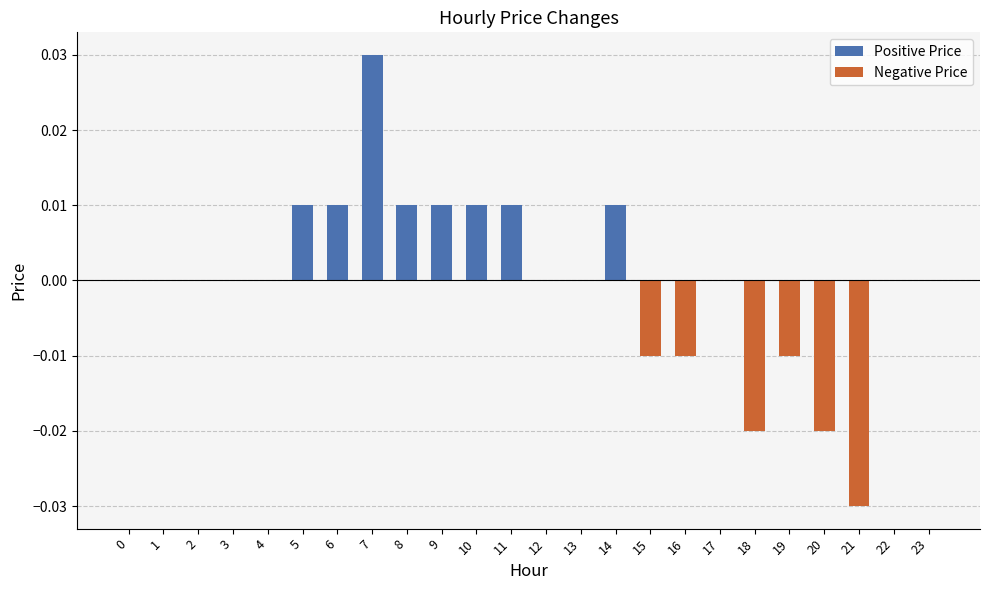

At how many categories does at least one series exceed 0?

8